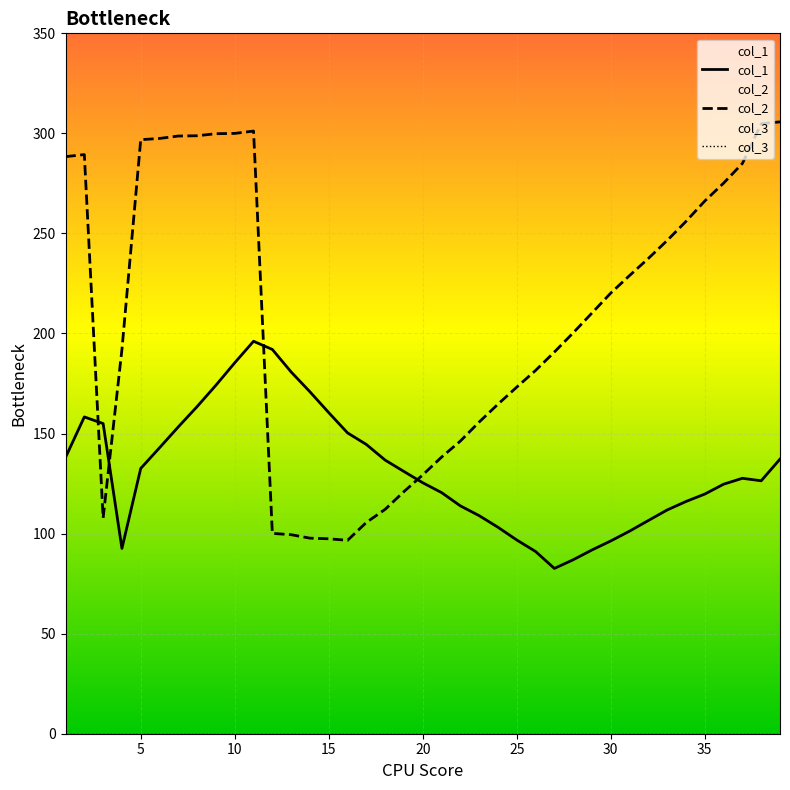

Rank the series by their average value, from lowest to highest.

col_3, col_1, col_2